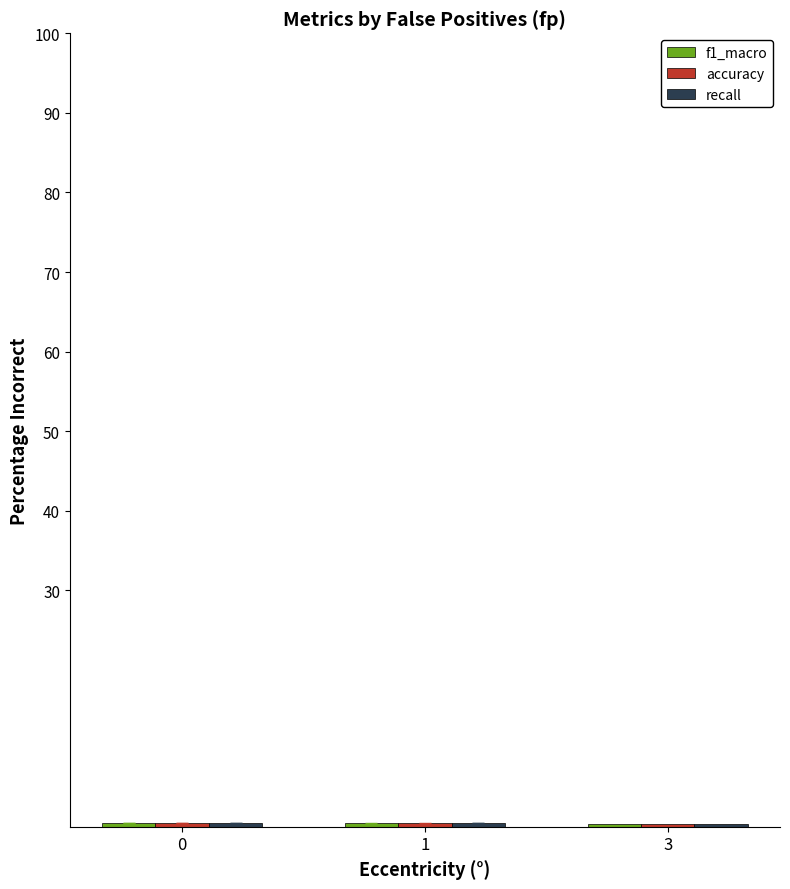

How many bars are there in each group?

3